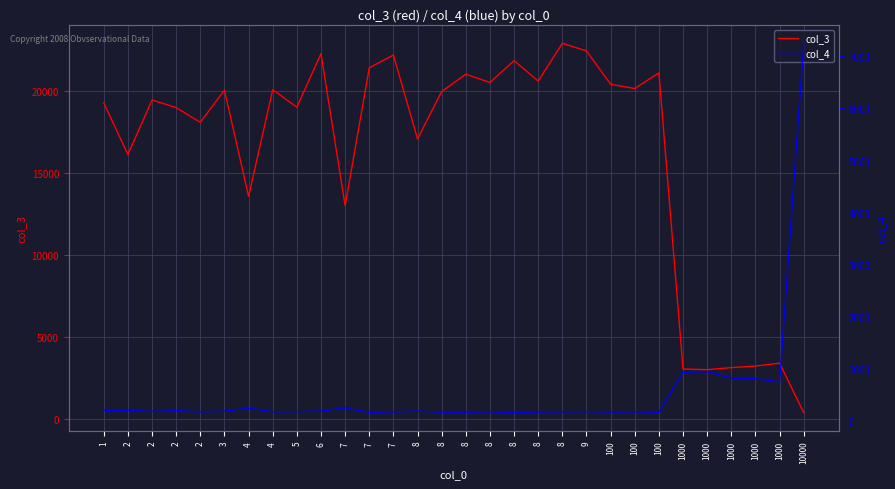

In col_4, how many points are lower than both neighbors (excluding endpoints)?

9